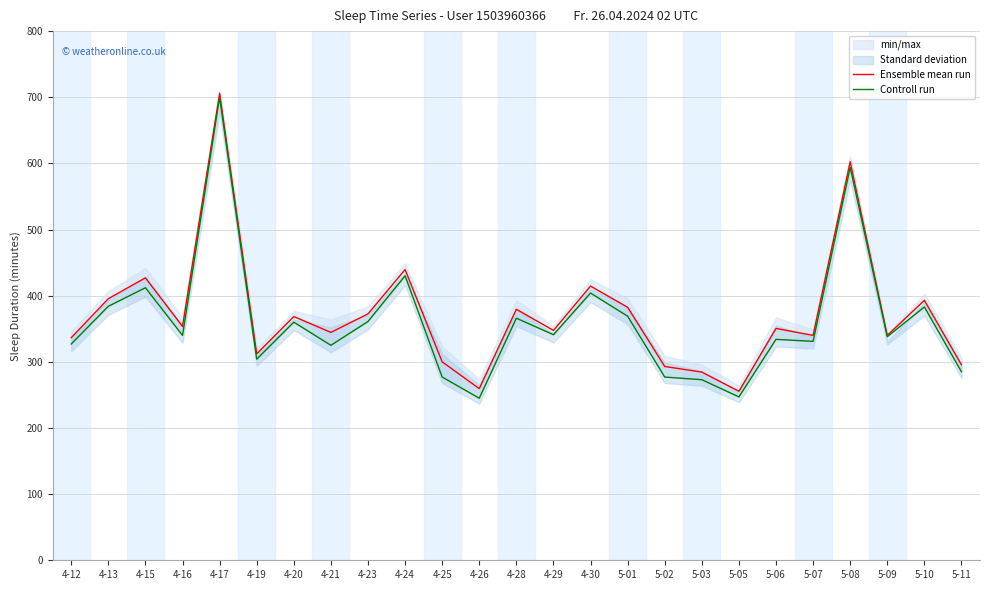

At which label does Ensemble mean run reach its peak?

4-17